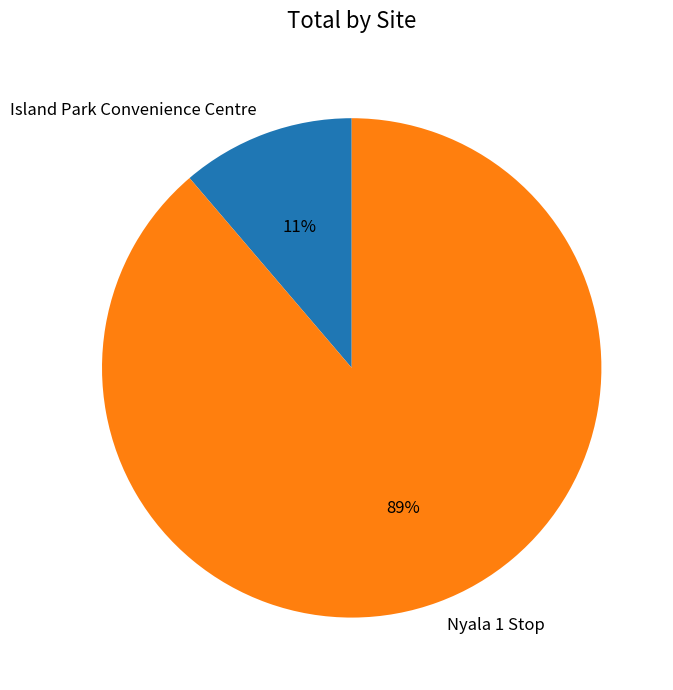

What is the largest slice in the pie chart?

Nyala 1 Stop